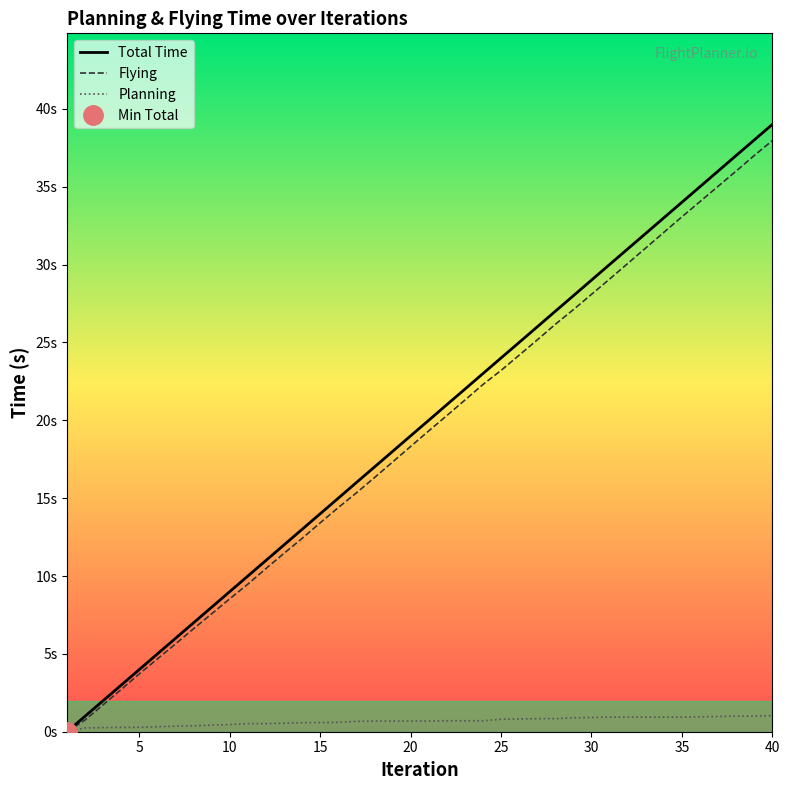

Rank the series by their maximum value, from highest to lowest.

Total Time, Flying, Planning